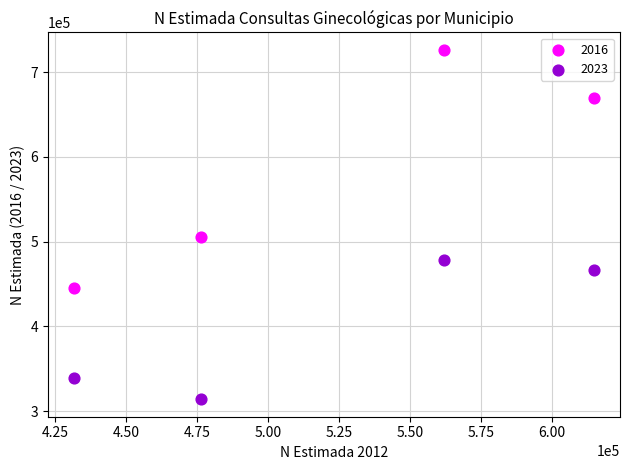

What are all the series names shown in the legend?

2016, 2023